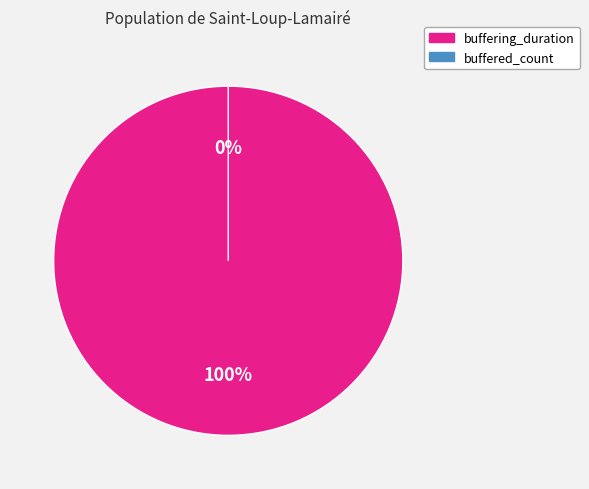

How many segments does this pie chart have?

2